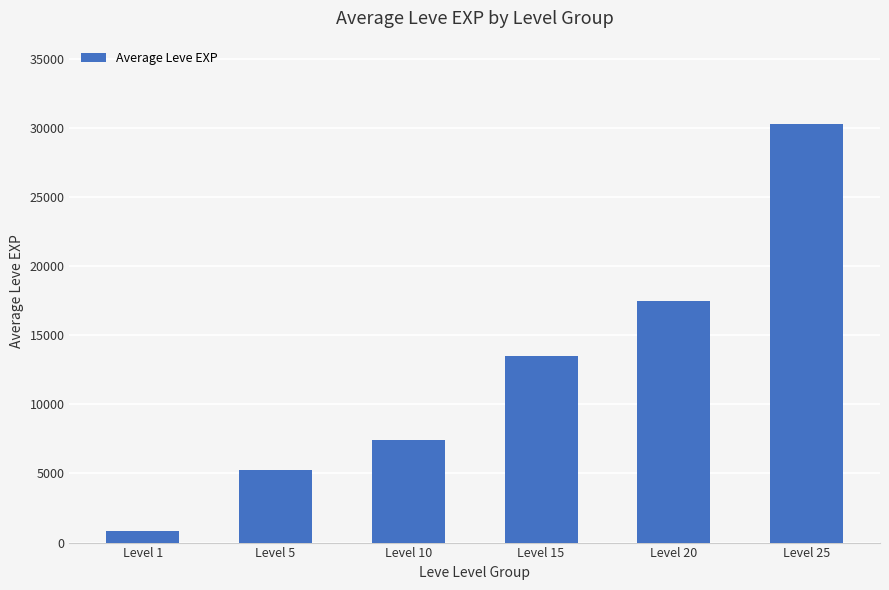

Rank the categories by value from lowest to highest.

Level 1, Level 5, Level 10, Level 15, Level 20, Level 25